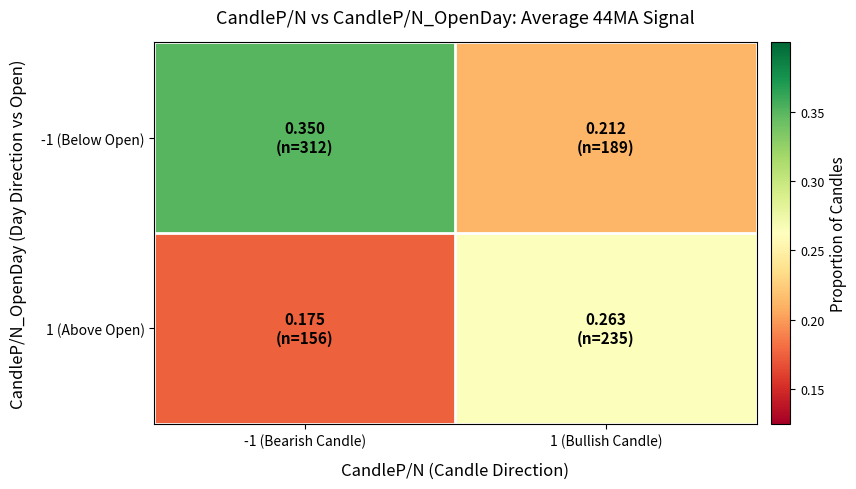

Between -1 (Bearish Candle) and 1 (Bullish Candle), which series saw the biggest shift?

-1 (Below Open)